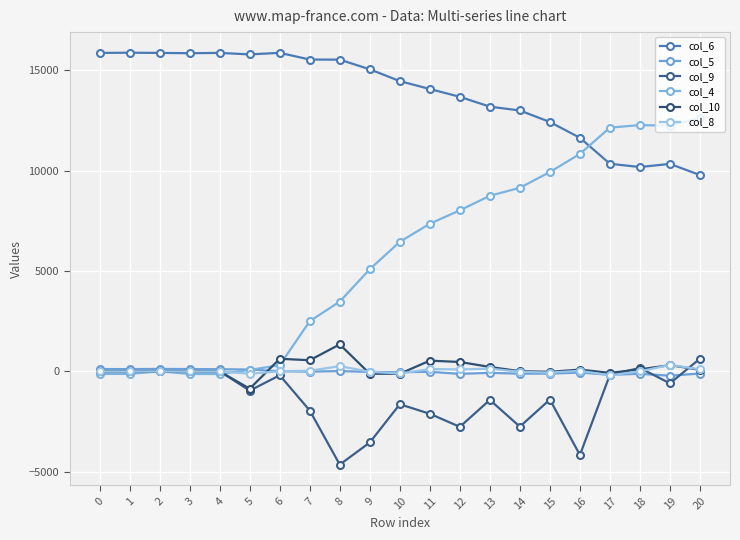

Which series has the largest range (max minus min)?

col_4